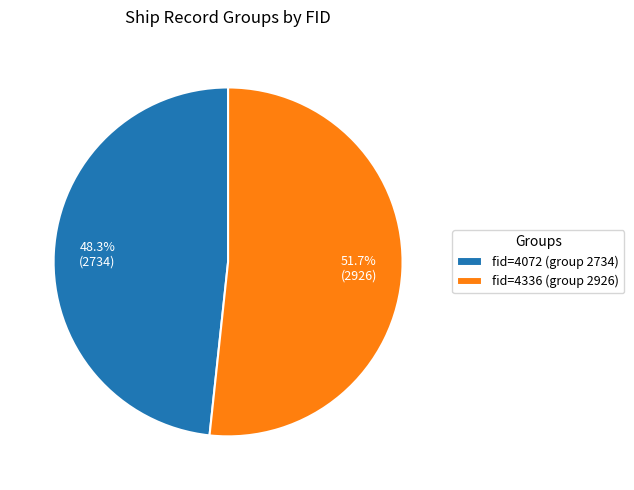

Which has a higher value, fid=4336 (group 2926) or fid=4072 (group 2734)?

fid=4336 (group 2926)